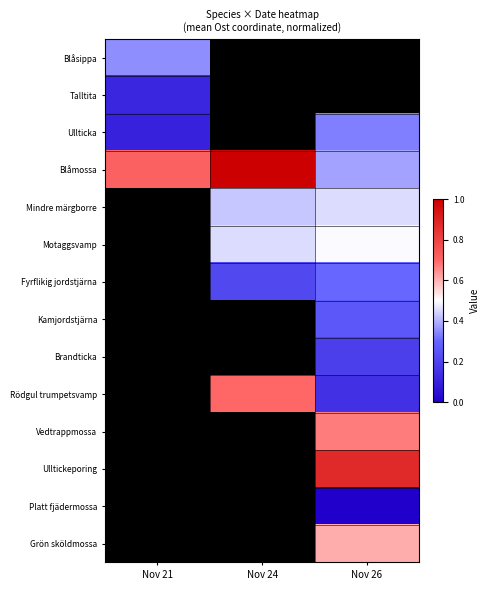

Which has a higher value, Nov 21 or Nov 24?

Nov 24